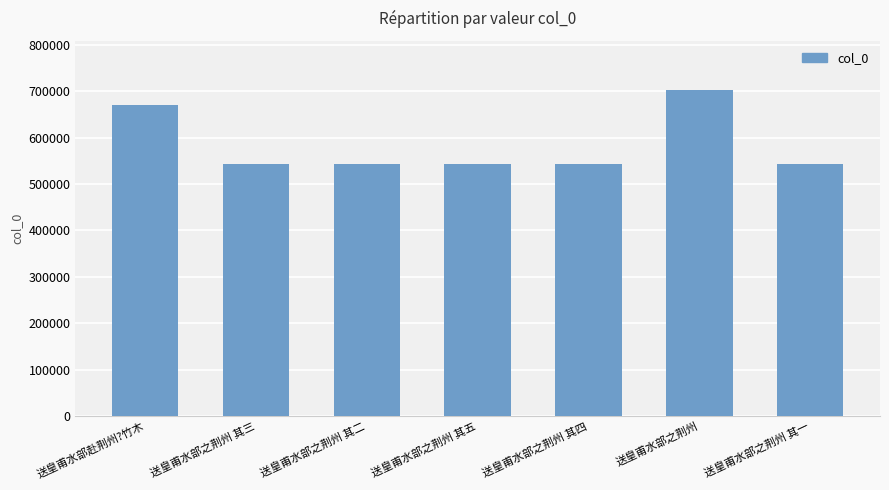

What is the value of the 2nd bar from the left?

542806